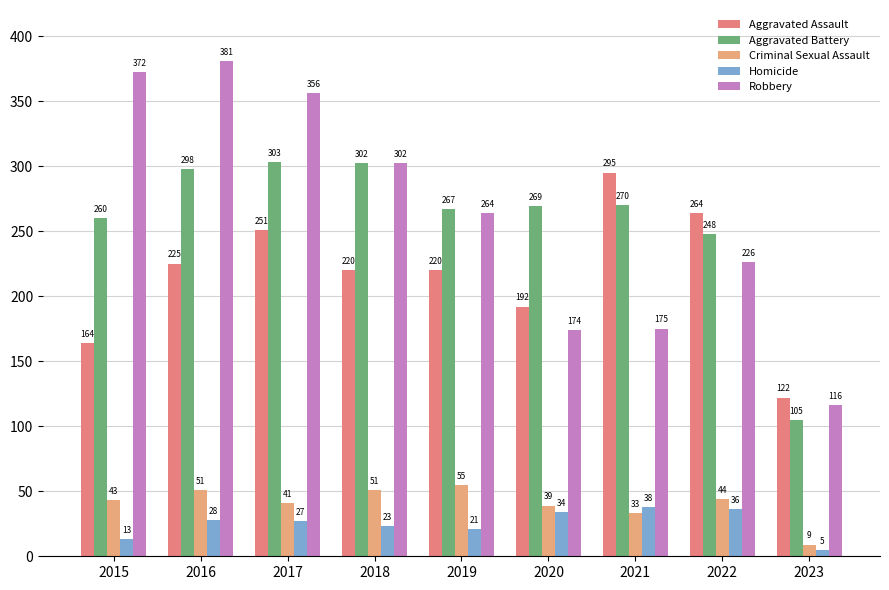

At 2020, list the series in order from largest to smallest.

Aggravated Battery, Aggravated Assault, Robbery, Criminal Sexual Assault, Homicide